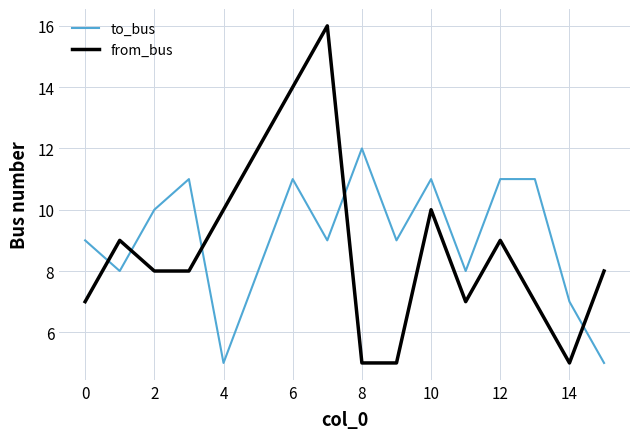

Which series has the widest spread of values?

from_bus